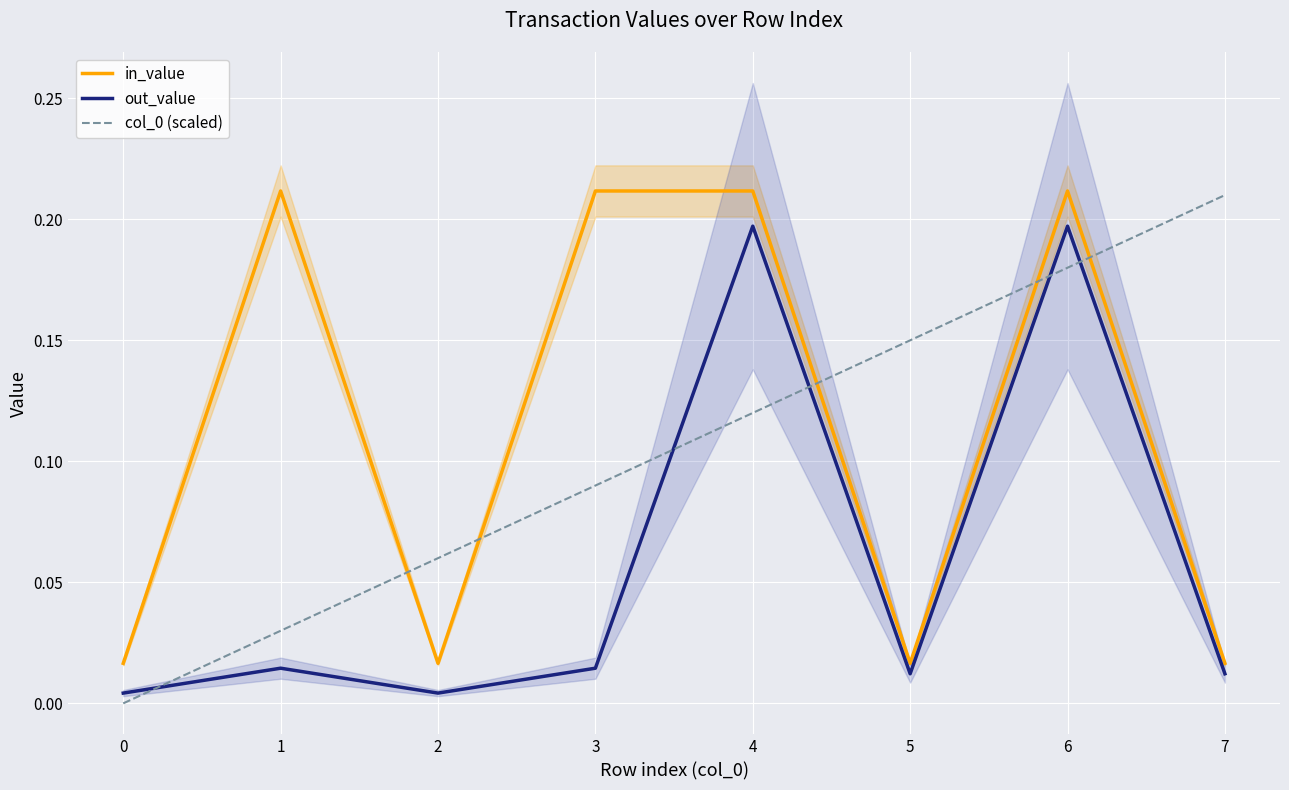

At 0, list the series in order from largest to smallest.

in_value, out_value, col_0 (scaled)